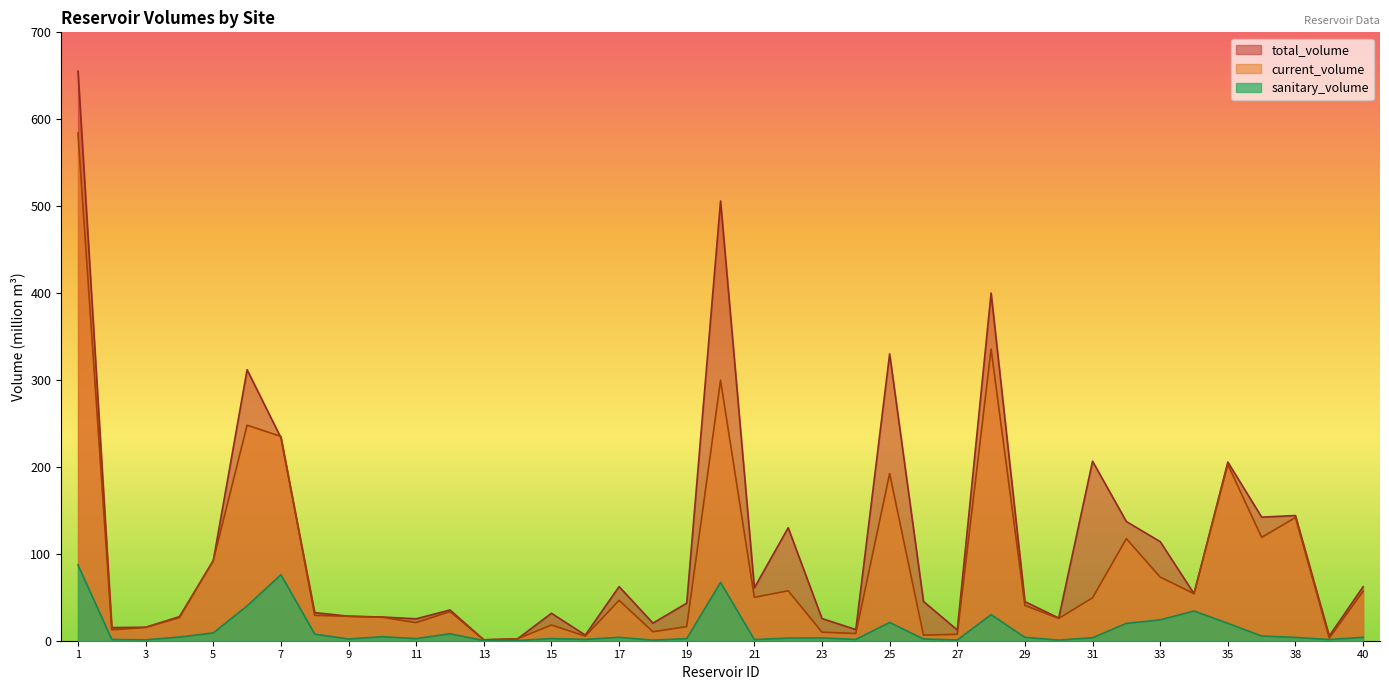

How many series are shown in this chart?

3